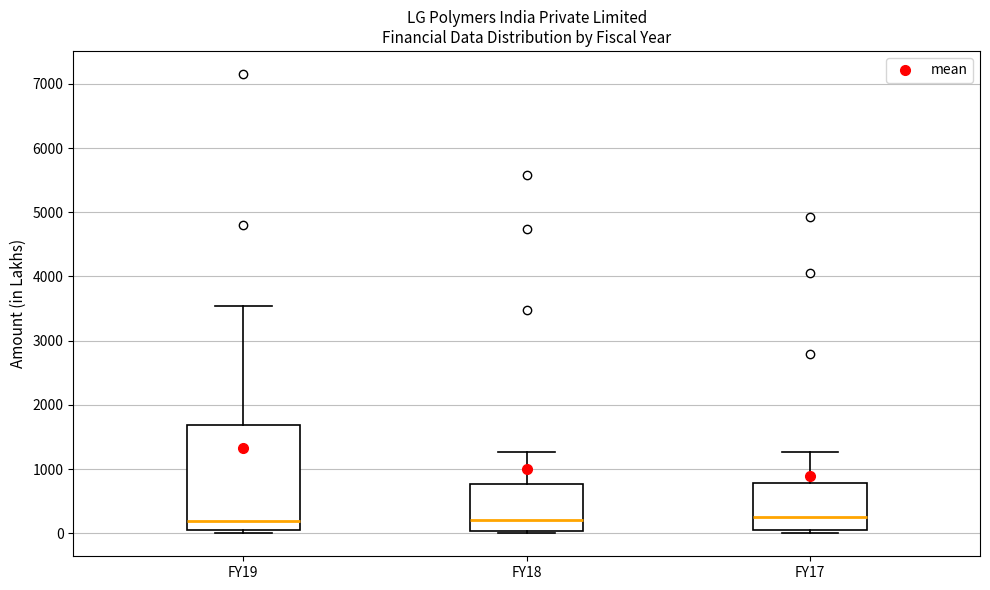

Which box is the tallest, from its lower edge to its upper edge?

FY19